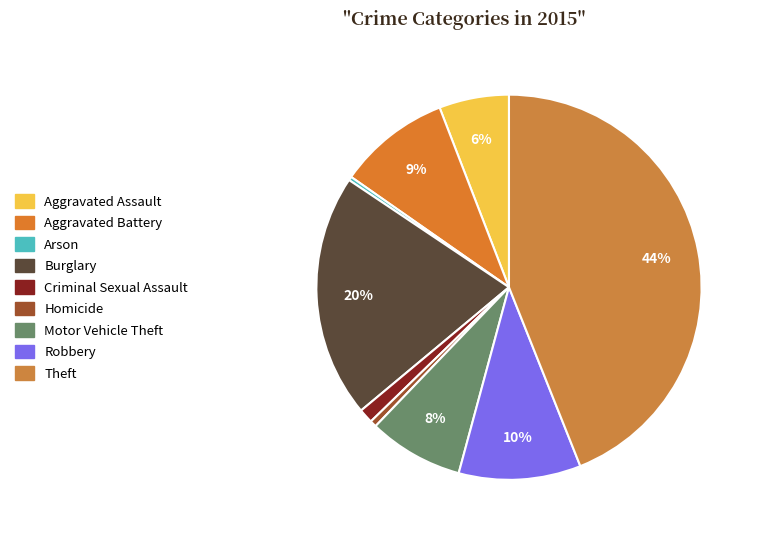

Count the number of slices in the pie.

9